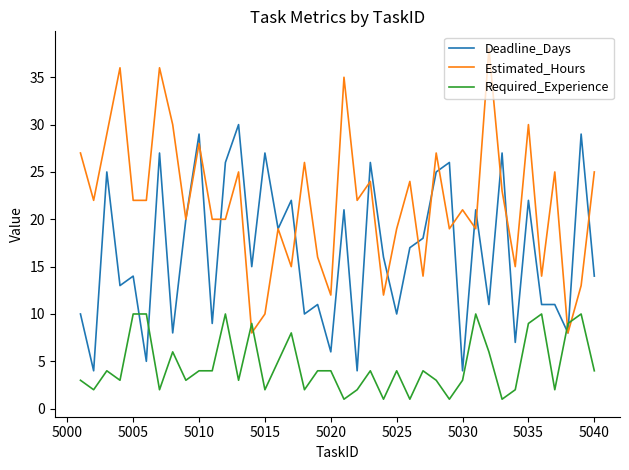

How many lines are shown in the chart?

3